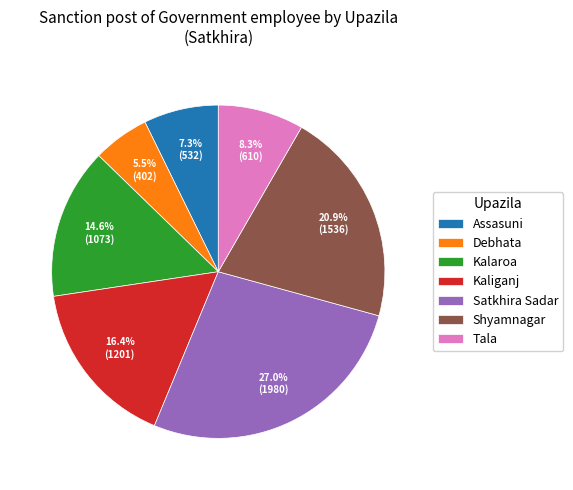

What percentage is the Satkhira Sadar slice, to the nearest percent?

27%